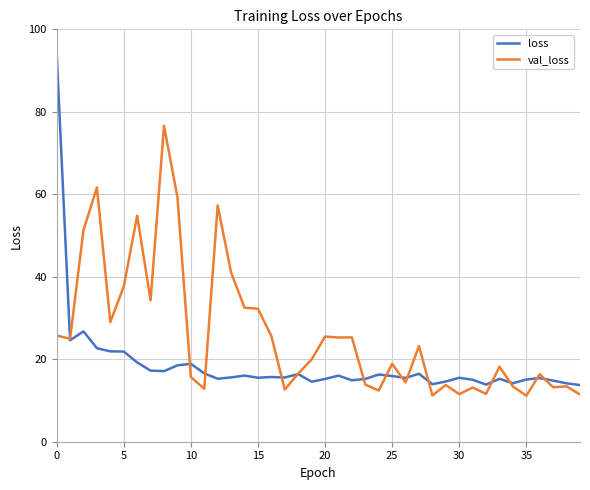

Which series has the widest spread of values?

loss